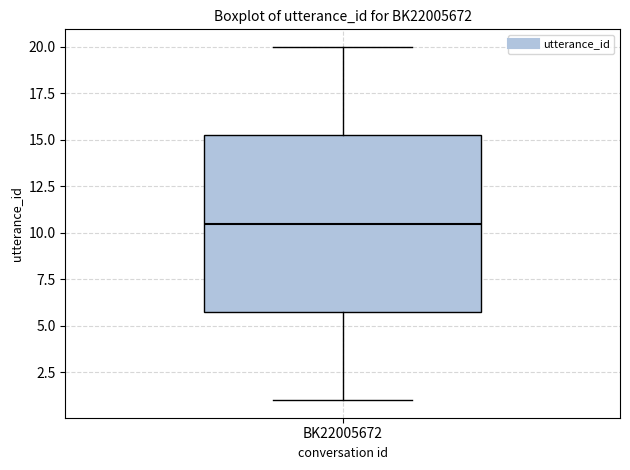

Read this box plot against the y-axis: the position of the median line, the range covered by the box, and the ends of both whiskers. The values are not printed on the chart, so give them approximately, as read against the axis.

median 10.5, box 6.0 to 15.5, whiskers 1.0 to 20.0